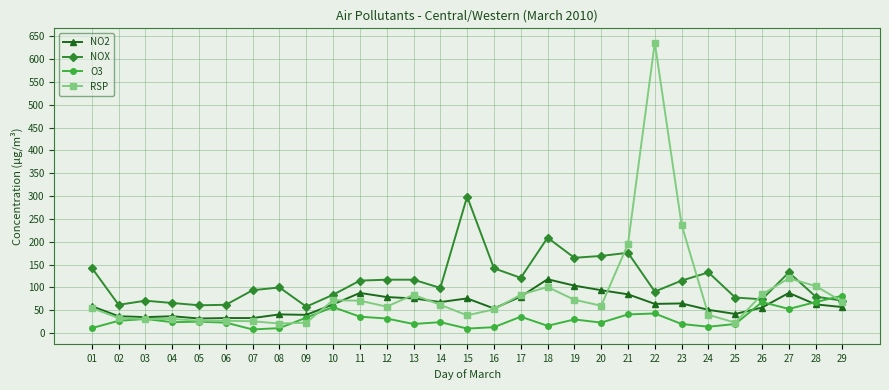

Is the value of O3 at 08 greater than the value of NO2 at 11?

No